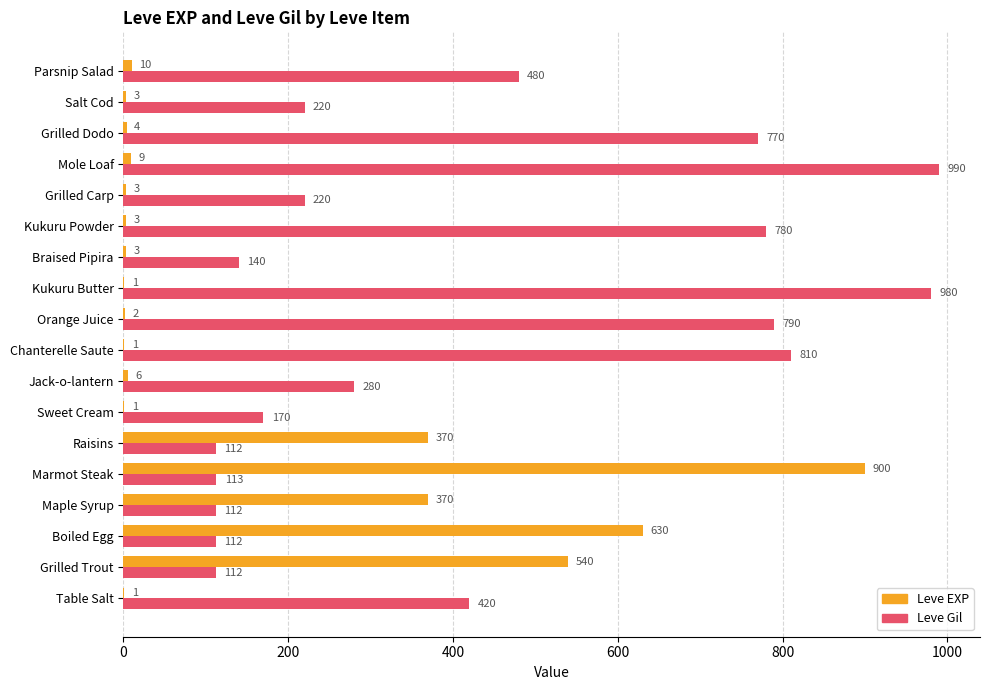

Read the Leve Gil value at Parsnip Salad.

480